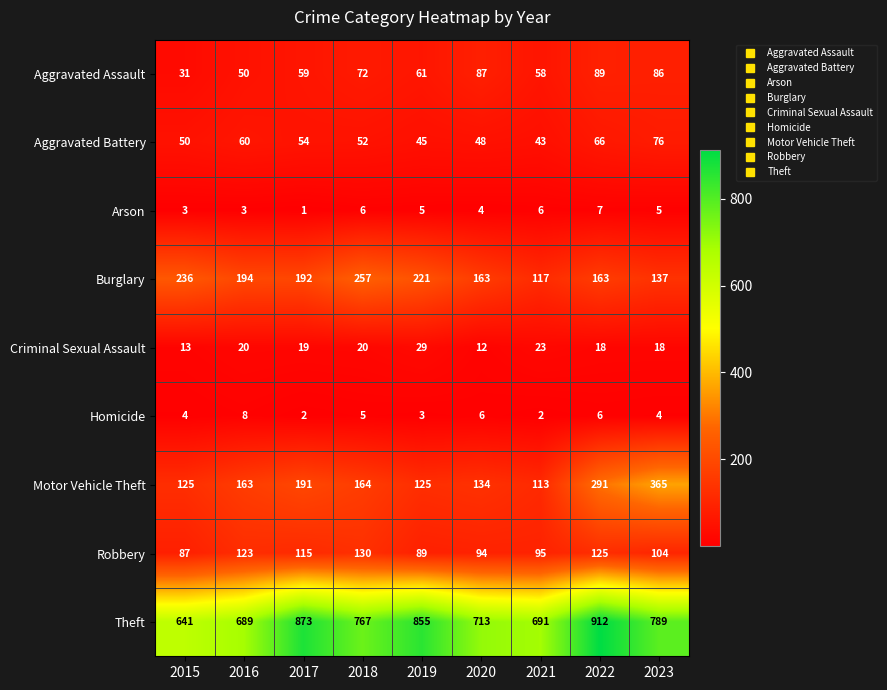

At how many categories does at least one series exceed 671?

8